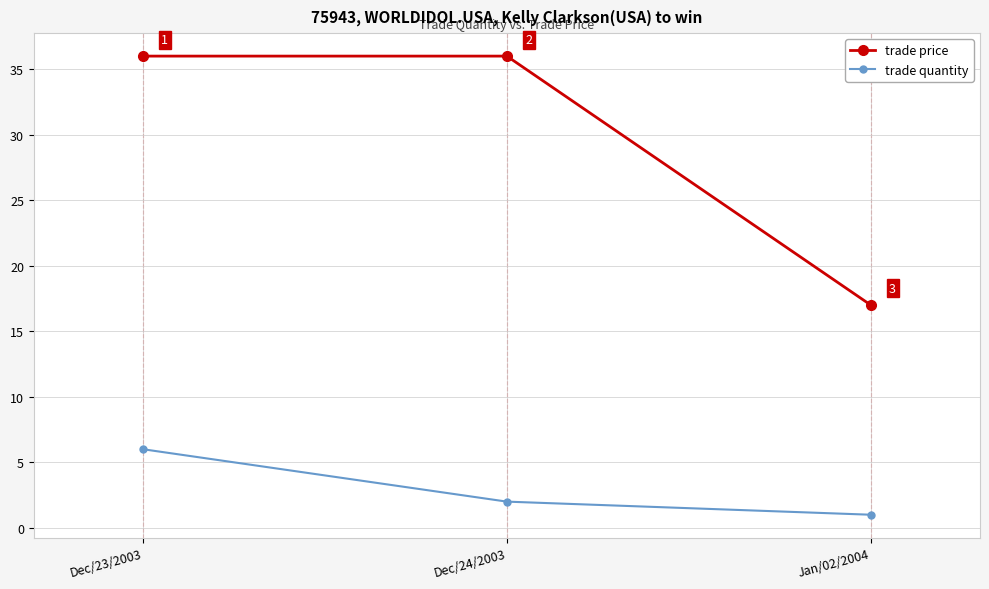

At Dec/24/2003, list the series in order from largest to smallest.

trade price, trade quantity